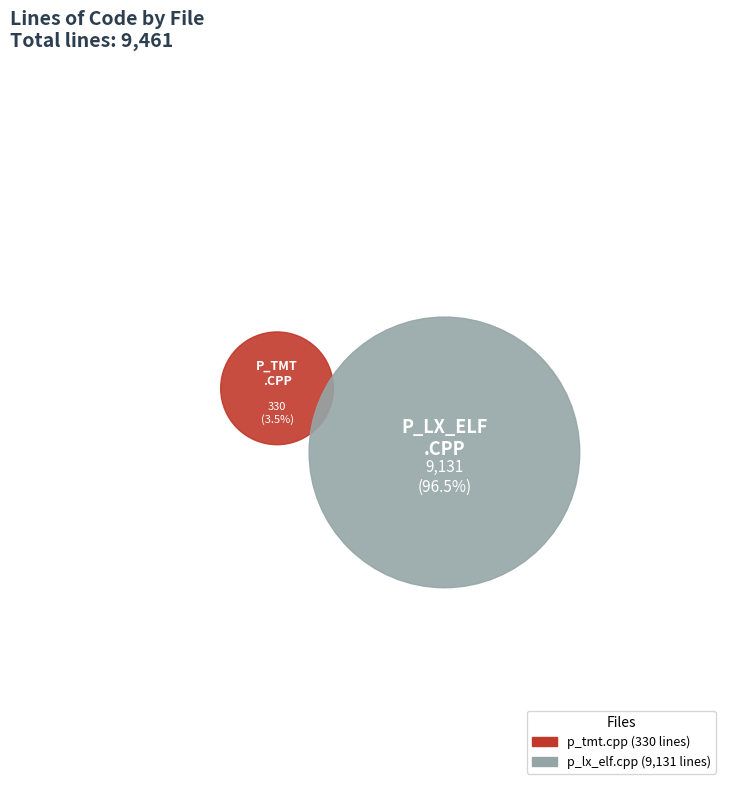

Which slice represents more than half of the pie?

p_lx_elf.cpp